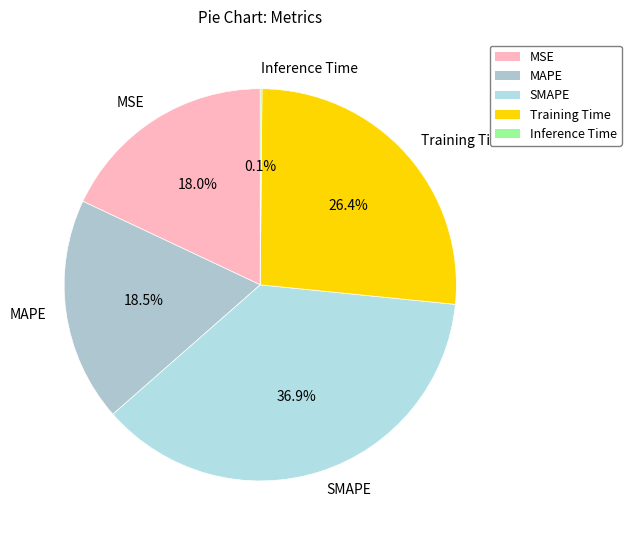

Which slice is the largest?

SMAPE